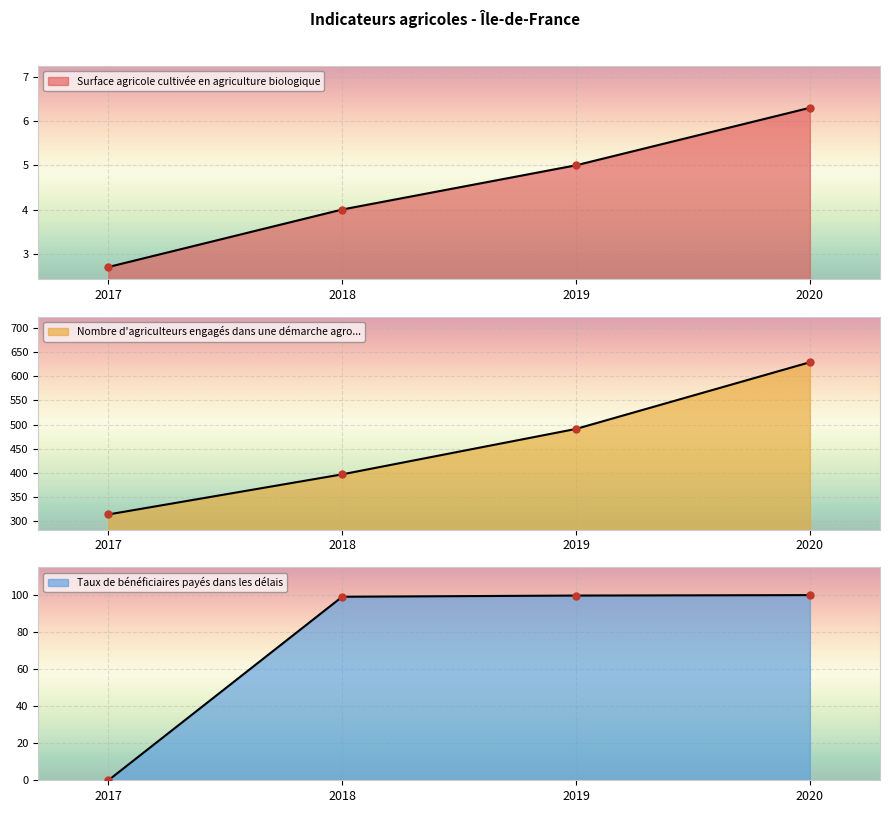

Which category has the highest value in the Surface agricole cultivée en agriculture biologique series?

2020